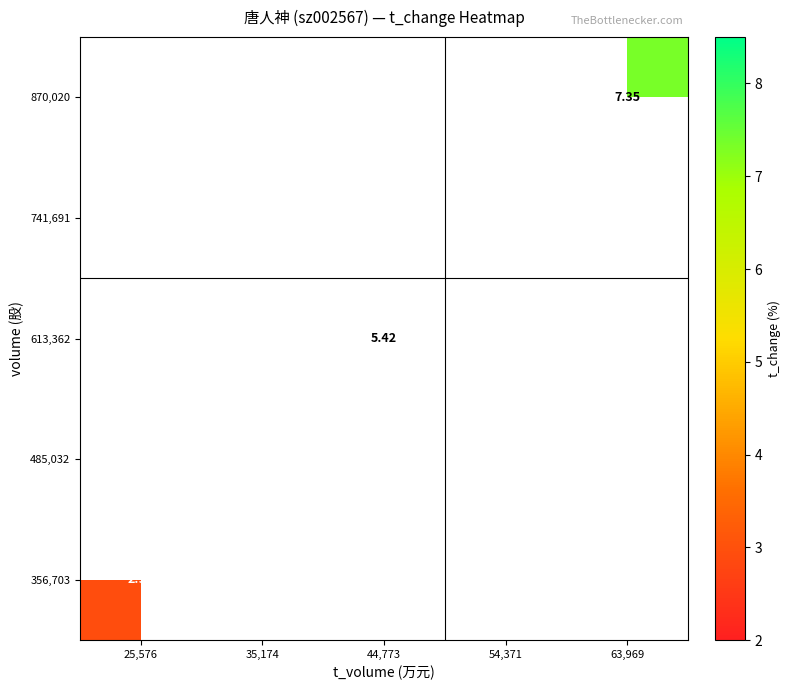

Is the value of 356,703 at 63,969 greater than the value of 613,362 at 54,371?

No